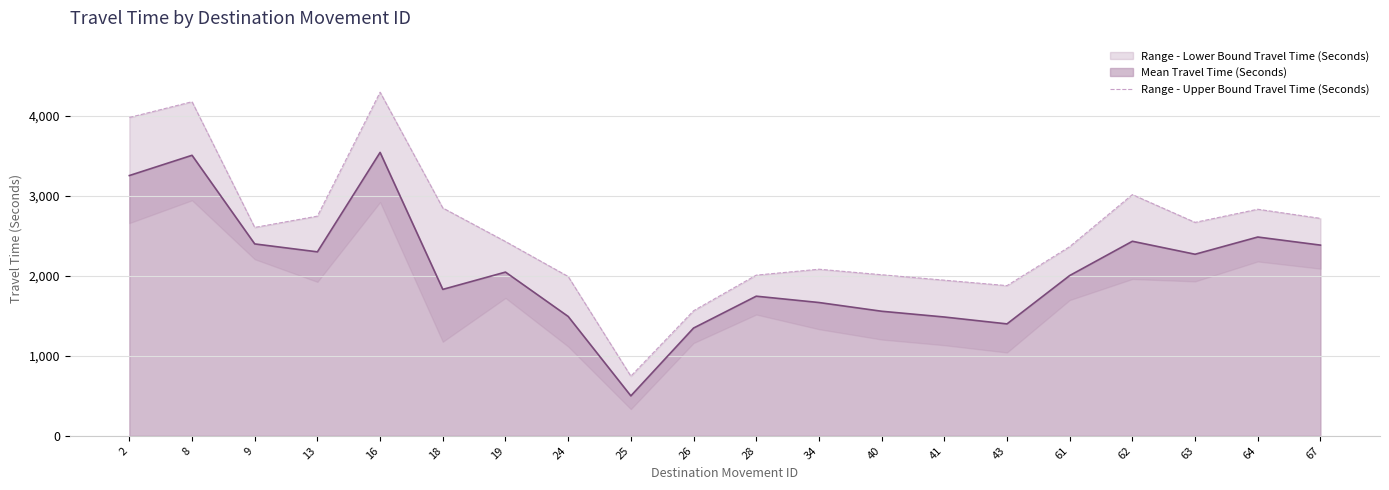

True or false: the data shows 1638 at 62.

False